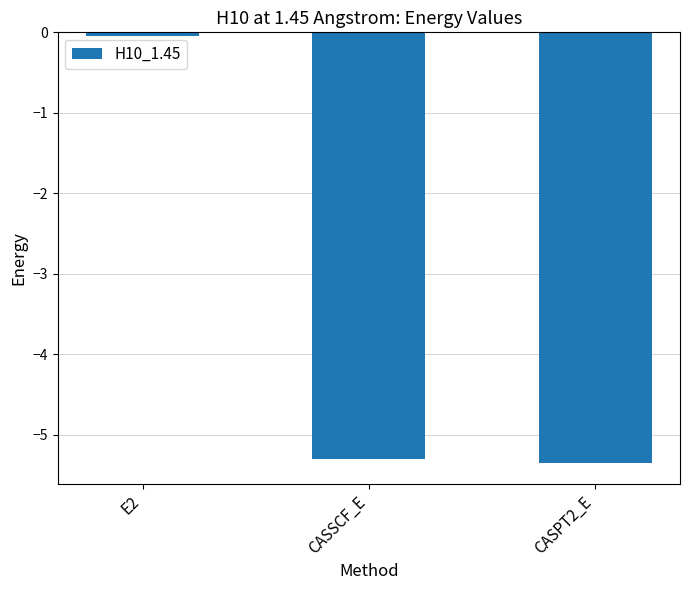

What is the approximate value at CASSCF_E?

-5.3